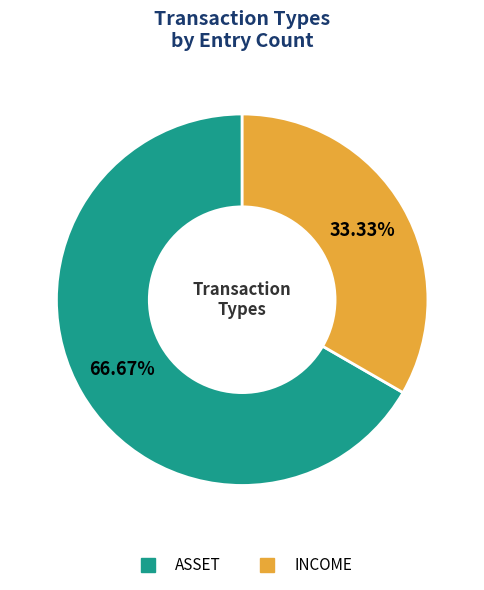

Is there any slice that represents more than half of the pie?

Yes